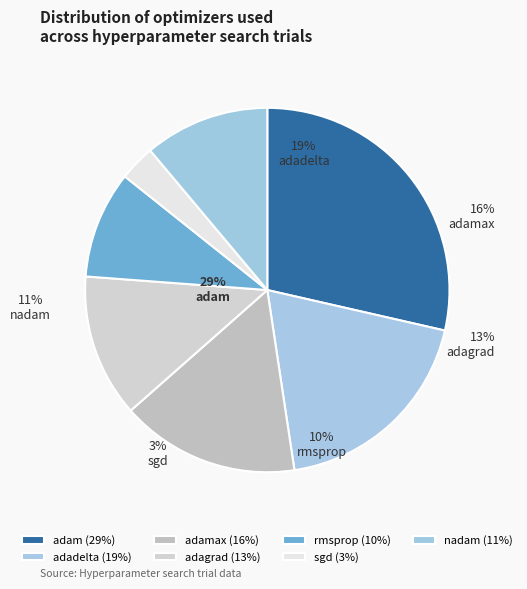

To the nearest percent, what is the average slice percentage?

14%